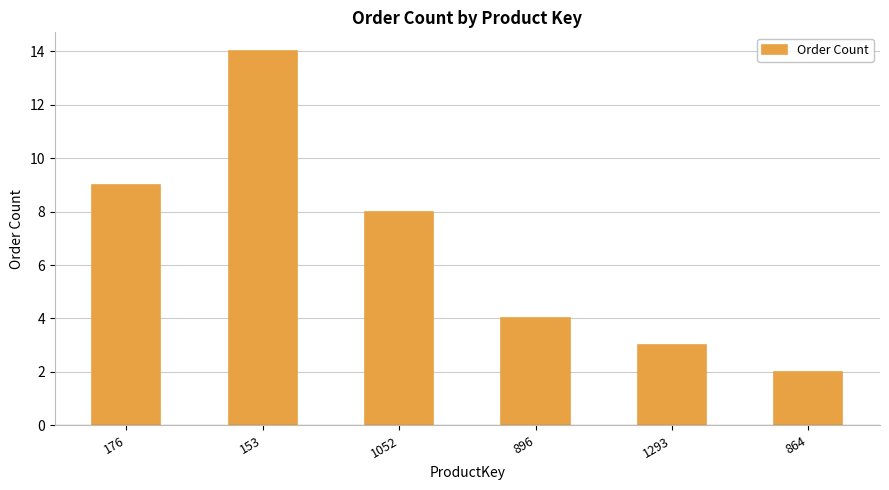

What value does the data have at 1293?

3